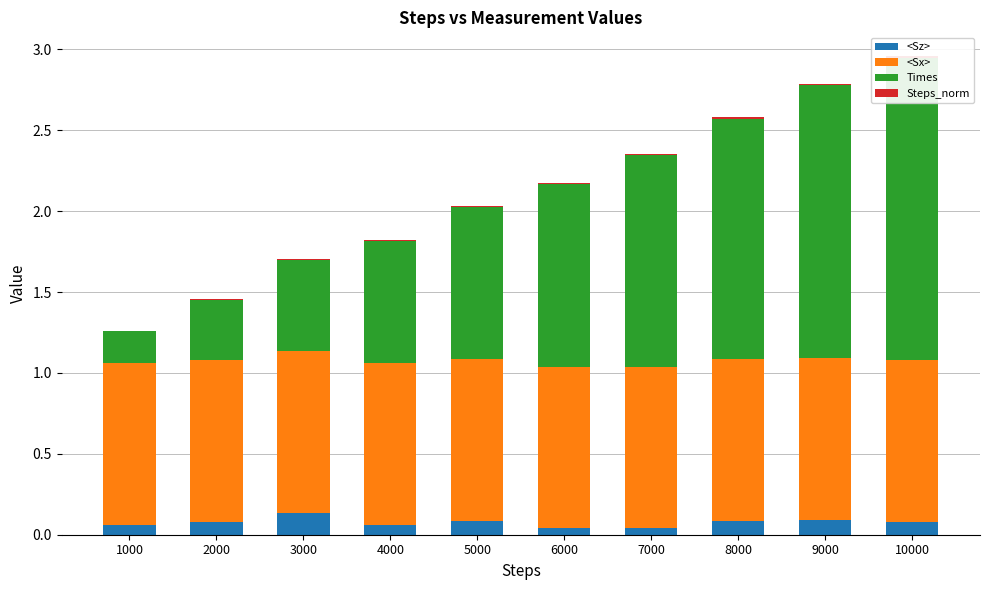

What is the value of the <Sx> bar at the 5th from the left?

1.0